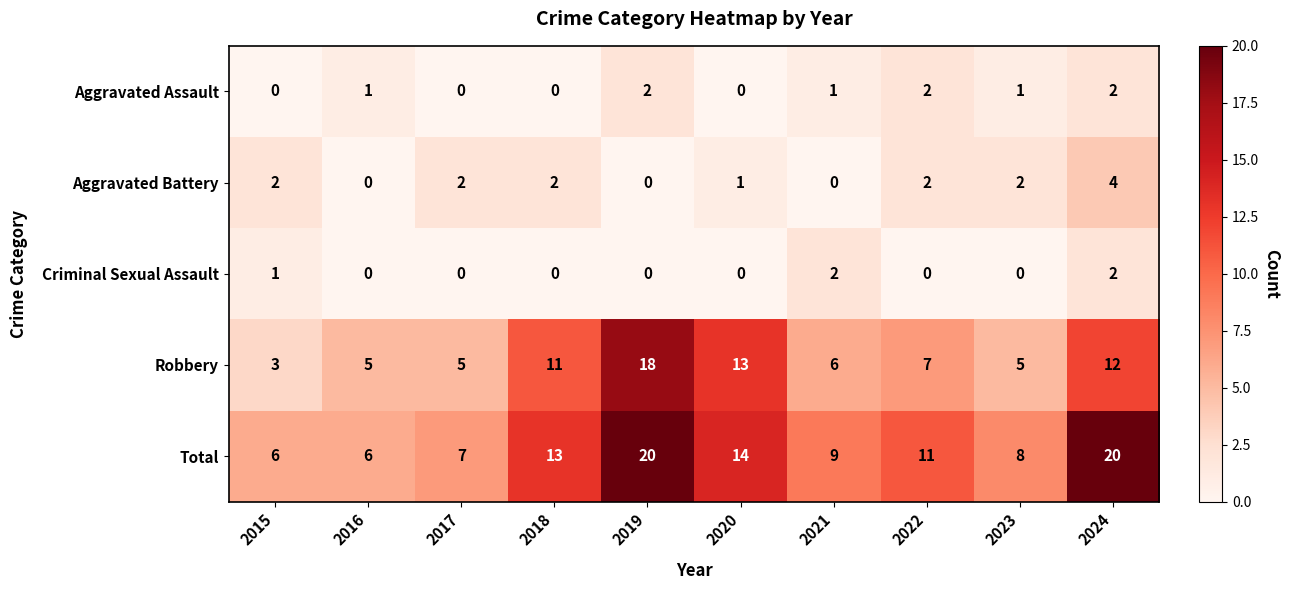

Which series has the widest spread of values?

Robbery